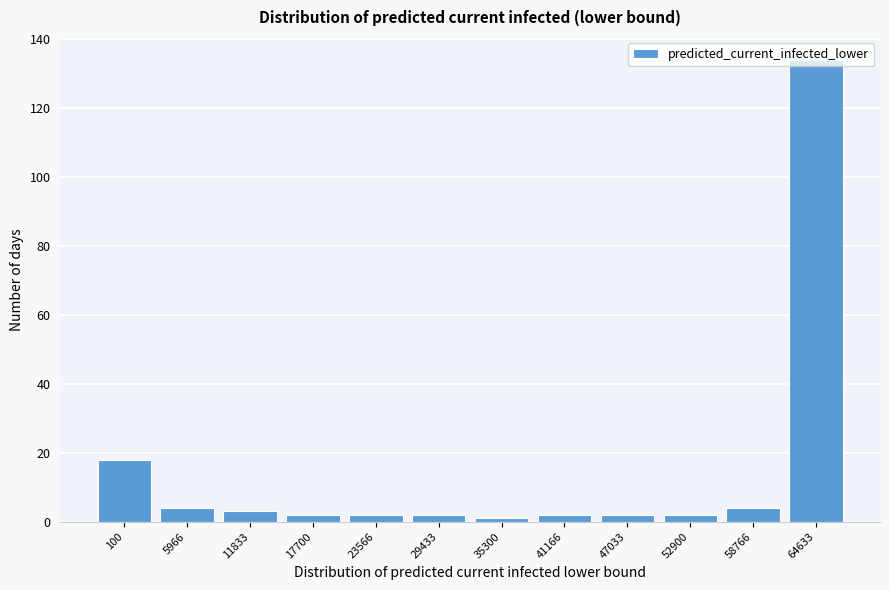

True or false: the data shows 2 at 41166.

True